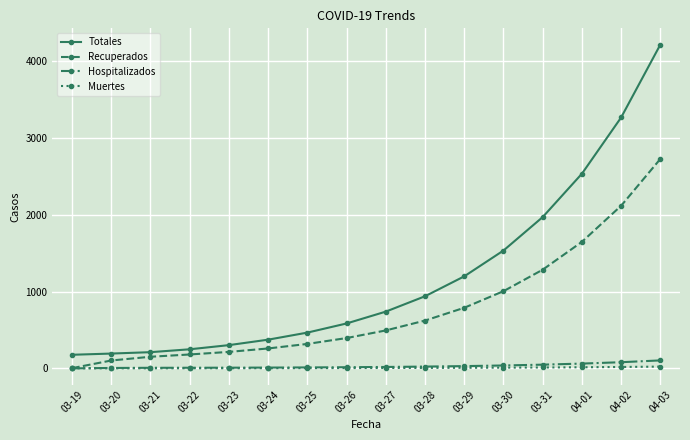

True or false: Totales has more than 2 points higher than both neighbors.

False